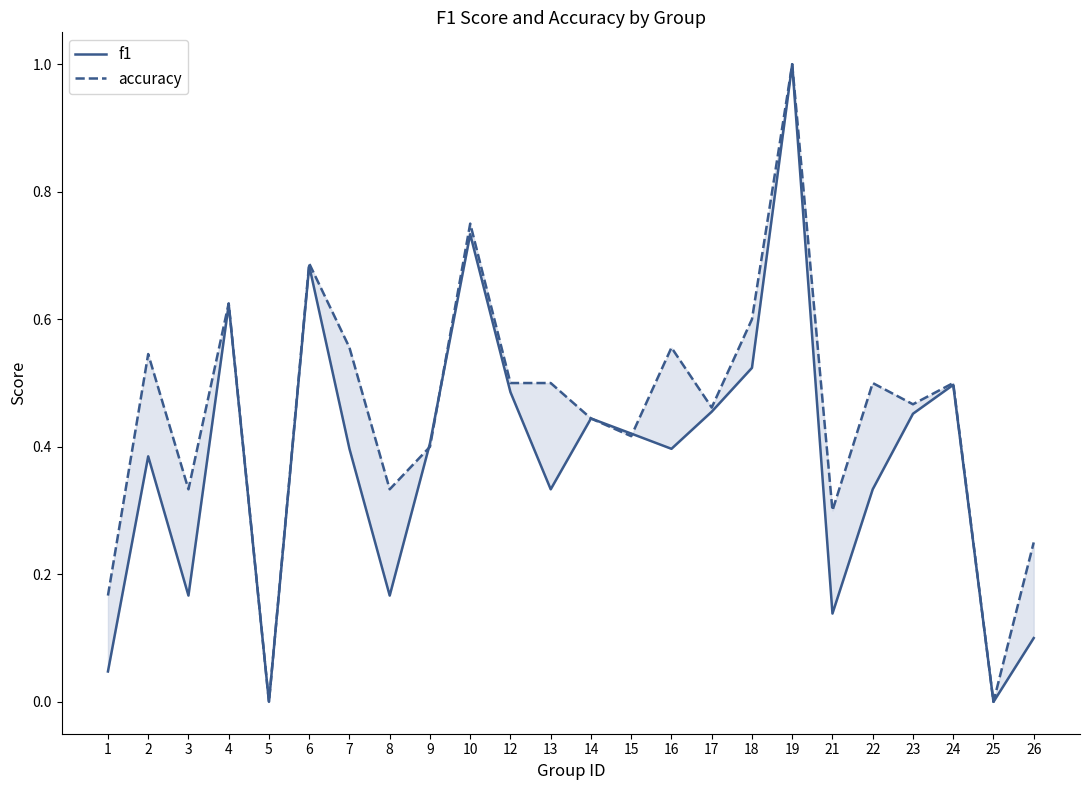

Reading right to left, transcribe all the data shown in this chart.

f1: 26=0.1	25=0.0	24=0.5	23=0.5	22=0.3	21=0.1	19=1.0	18=0.5	17=0.5	16=0.4	15=0.4	14=0.4	13=0.3	12=0.5	10=0.7	9=0.4	8=0.2	7=0.4	6=0.7	5=0.0	4=0.6	3=0.2	2=0.4	1=0.0
accuracy: 26=0.2	25=0.0	24=0.5	23=0.5	22=0.5	21=0.3	19=1.0	18=0.6	17=0.5	16=0.6	15=0.4	14=0.4	13=0.5	12=0.5	10=0.8	9=0.4	8=0.3	7=0.6	6=0.7	5=0.0	4=0.6	3=0.3	2=0.5	1=0.2